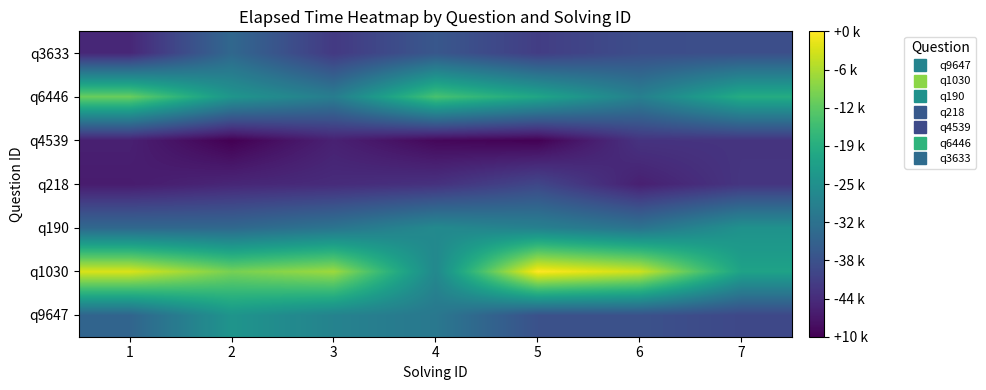

Reading right to left, what are all the values shown in this chart?

q9647: 7=21310.7	6=23014.3	5=23014.7	4=30716.7	3=33036.7	2=36842.4	1=26817.0
q1030: 7=39715.4	6=57574.3	5=61533.4	4=34192.8	3=53992.5	2=50912.1	1=58545.9
q190: 7=36281.8	6=29741.1	5=32611.7	4=34505.0	3=30006.5	2=27541.5	1=27509.2
q218: 7=18153.7	6=14756.5	5=21079.9	4=17525.6	3=16556.7	2=15755.2	1=14106.5
q4539: 7=17911.3	6=17770.6	5=10346.4	4=11232.4	3=14903.4	2=10190.2	1=14776.3
q6446: 7=41878.5	6=32475.4	5=40491.8	4=46642.7	3=31861.3	2=37076.3	1=49771.6
q3633: 7=22616.6	6=22264.9	5=19514.6	4=24145.3	3=18815.9	2=27403.0	1=15853.9